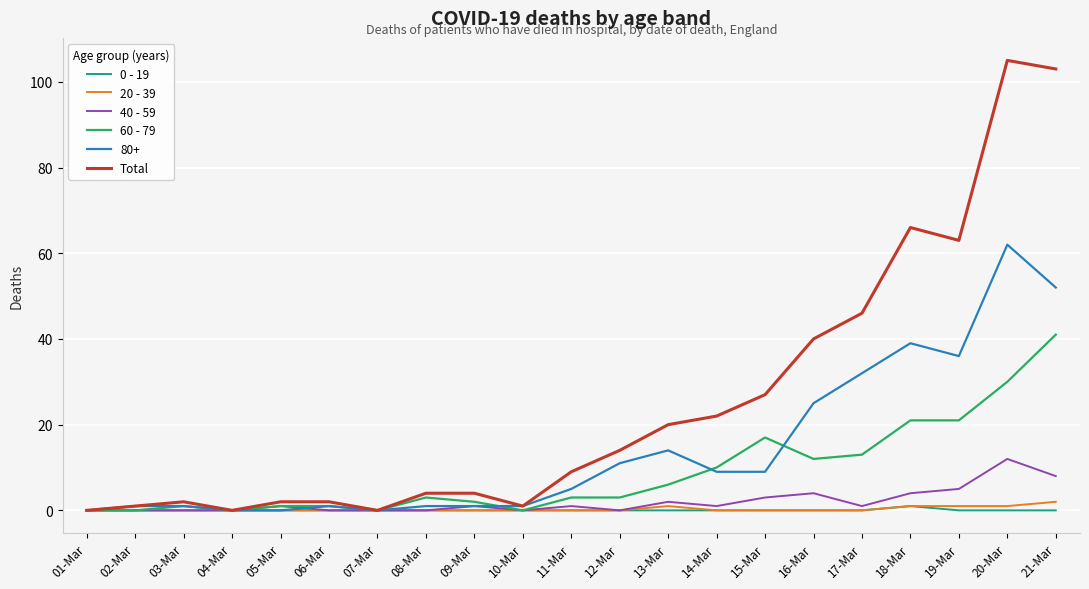

True or false: 40 - 59 has a value of 8 at 07-Mar.

False